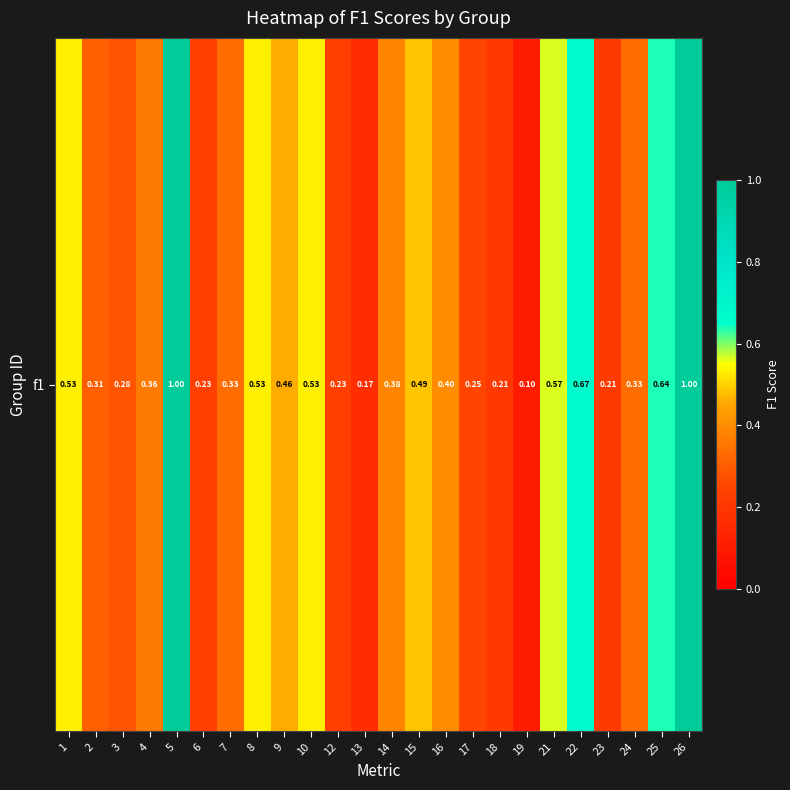

What is the difference between the values at 4 and 19?

0.3